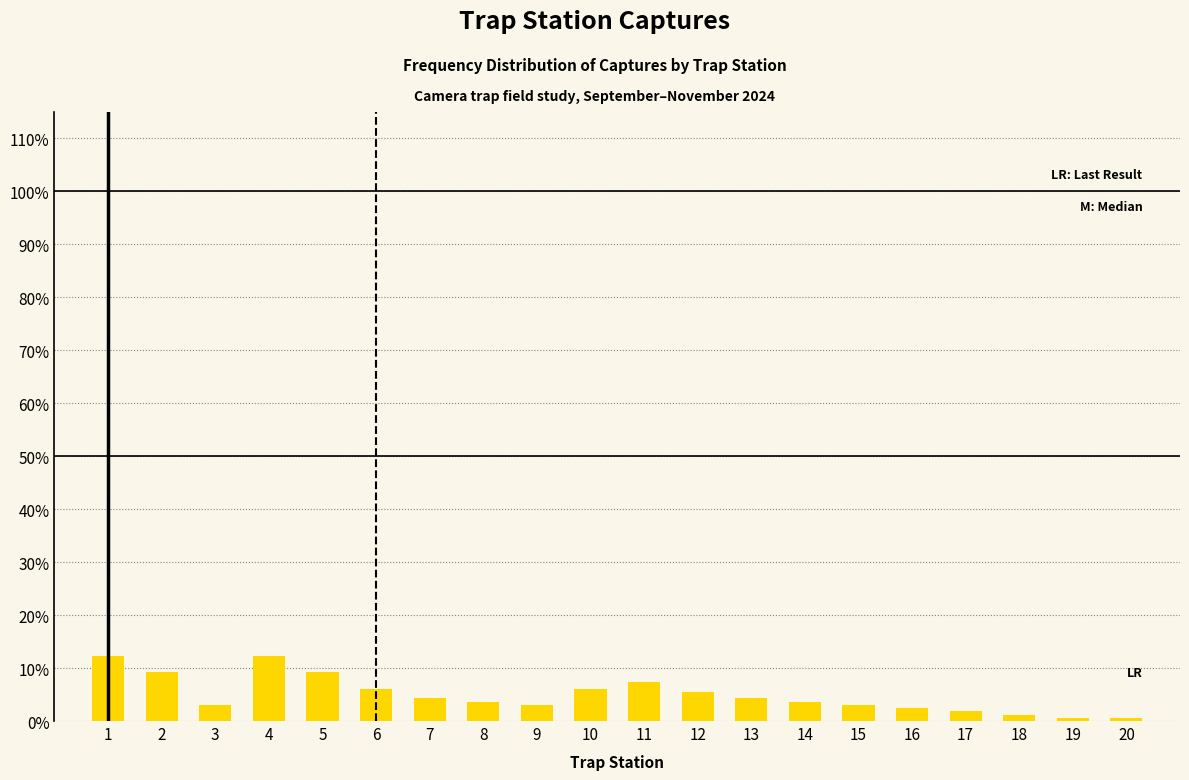

Reading left to right, list all the values displayed in this chart.

1=12.3	2=9.2	3=3.1	4=12.3	5=9.2	6=6.1	7=4.3	8=3.7	9=3.1	10=6.1	11=7.4	12=5.5	13=4.3	14=3.7	15=3.1	16=2.5	17=1.8	18=1.2	19=0.6	20=0.6